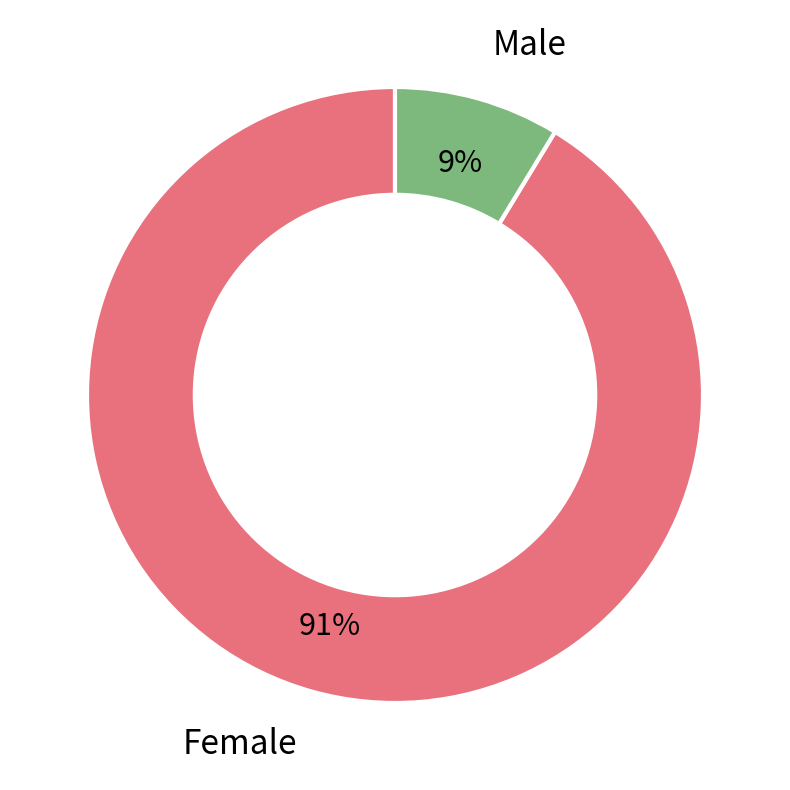

Does Female represent more than half of the total?

Yes